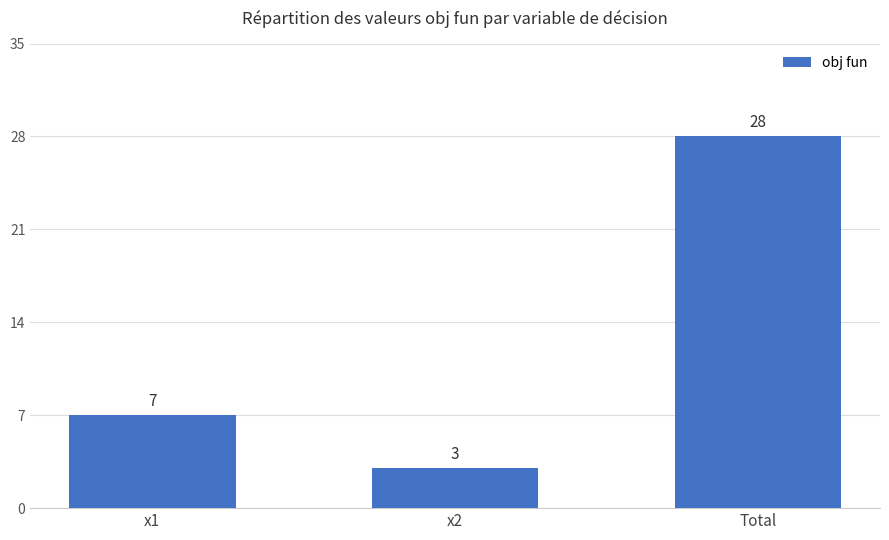

What is the difference between the maximum and second lowest values?

21